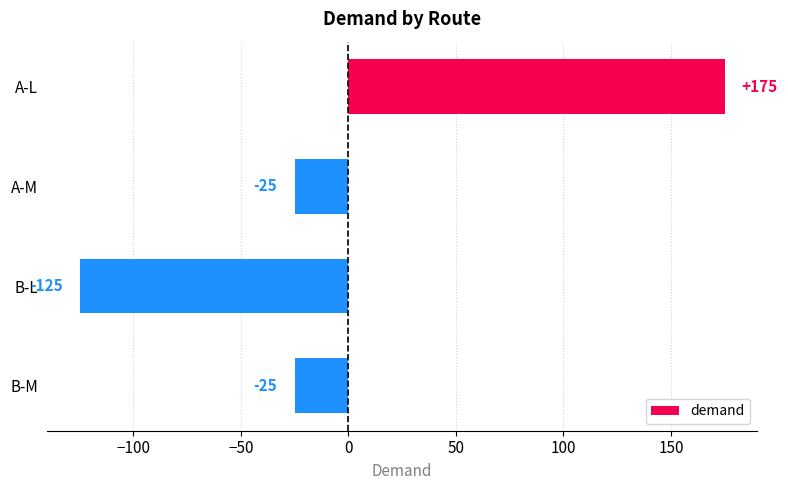

How many bars are there in total?

4